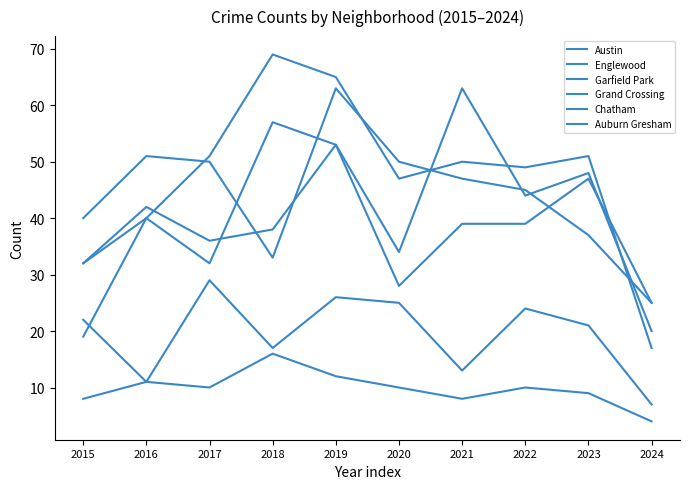

How many lines are shown in the chart?

6